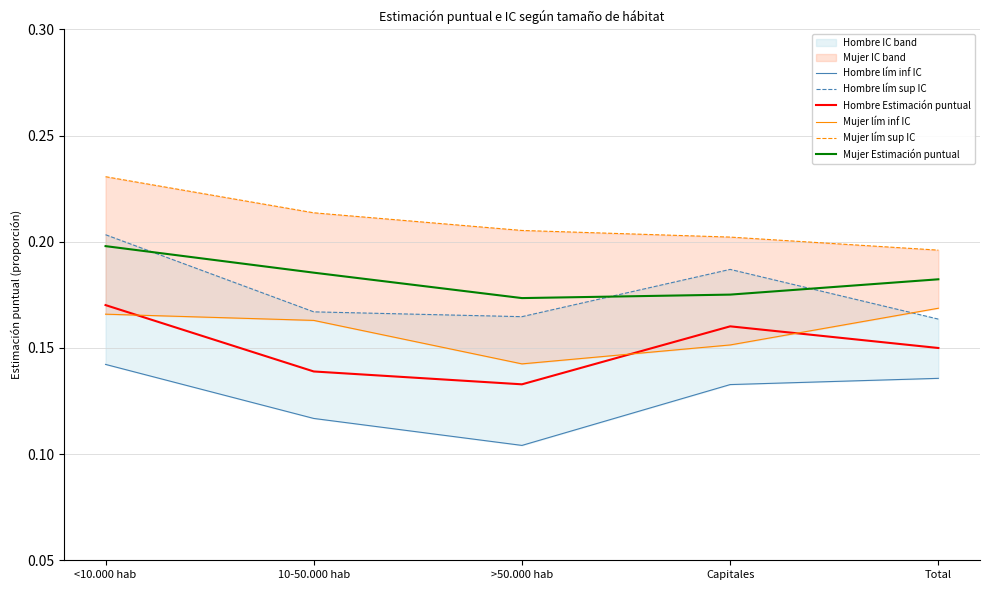

What is the value of the Mujer lím sup IC point at the 2nd from the left?

0.2